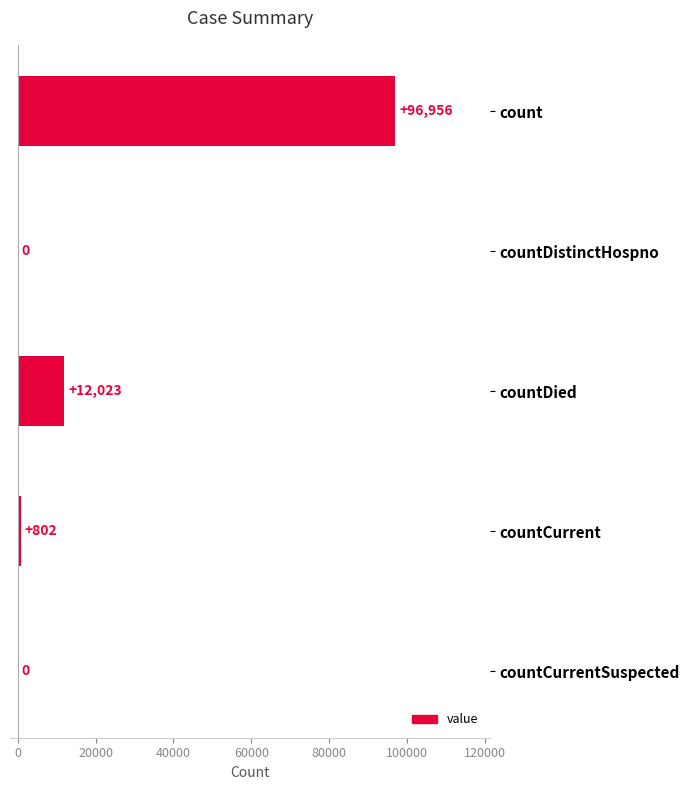

Are the bars grouped side by side (vs. stacked)?

No